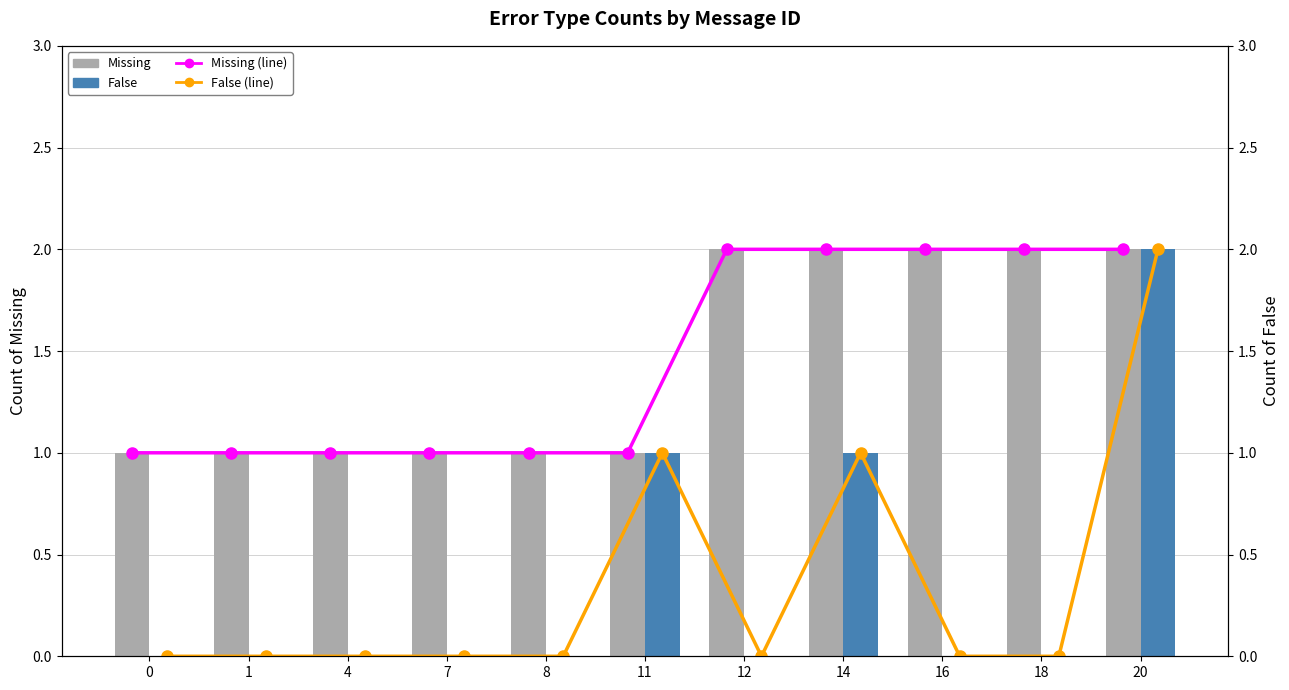

Rank the series by their maximum value, from highest to lowest.

Missing, False, Missing (line), False (line)